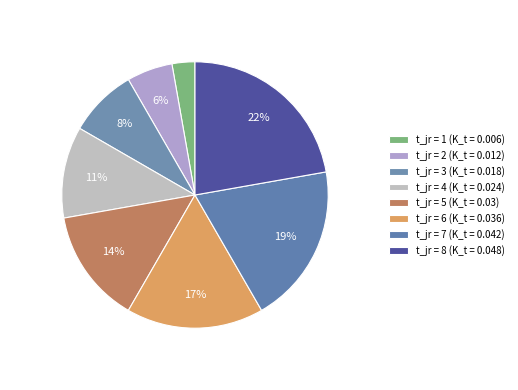

Count the number of slices in the pie.

8